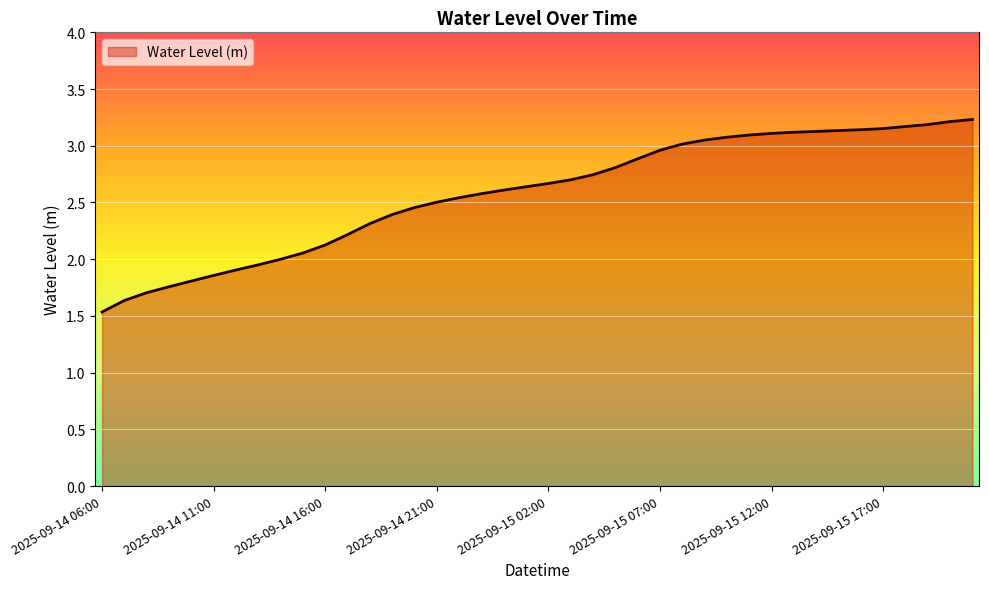

What is the average value?

2.6